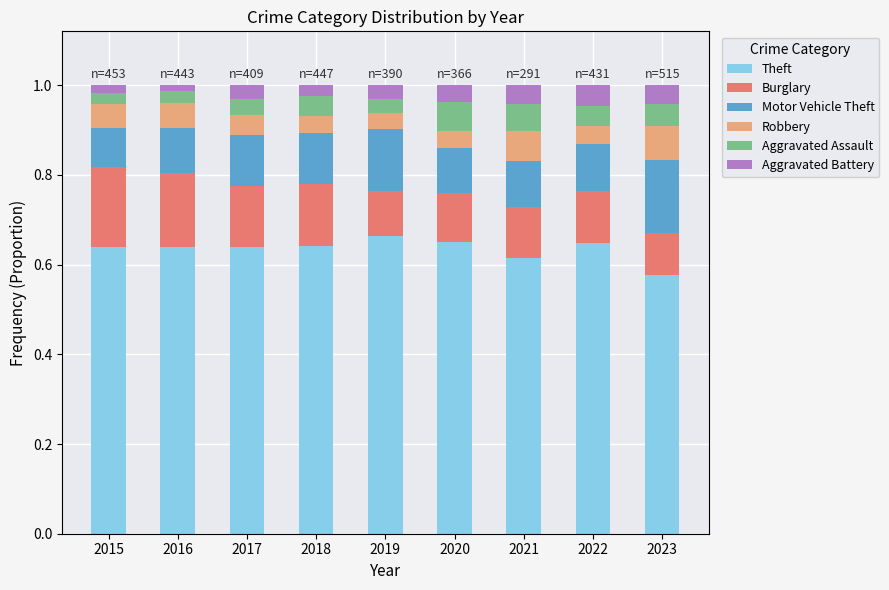

How many categories are shown in the chart?

9